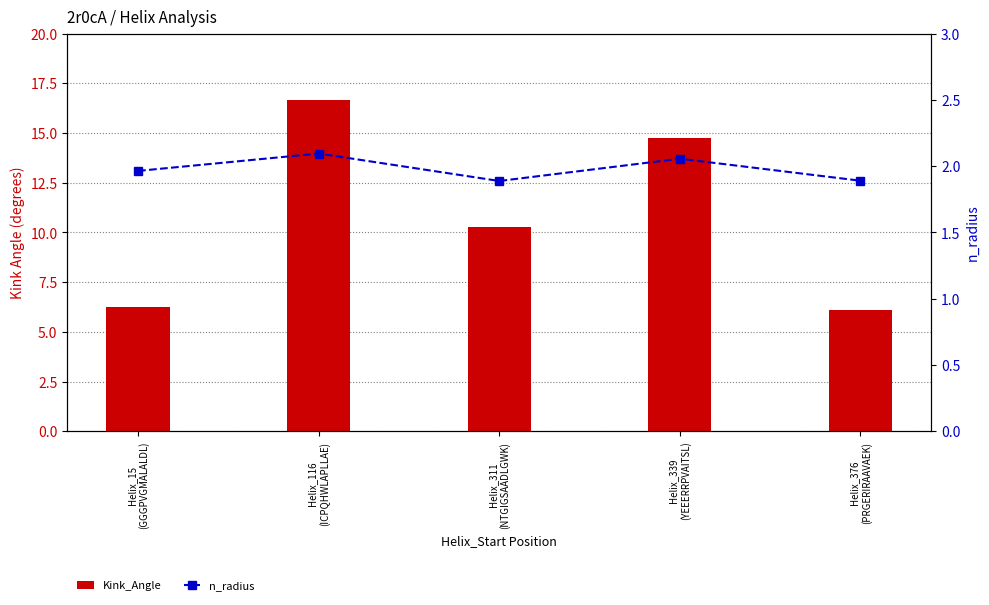

Which series has the largest total across all categories?

Kink_Angle